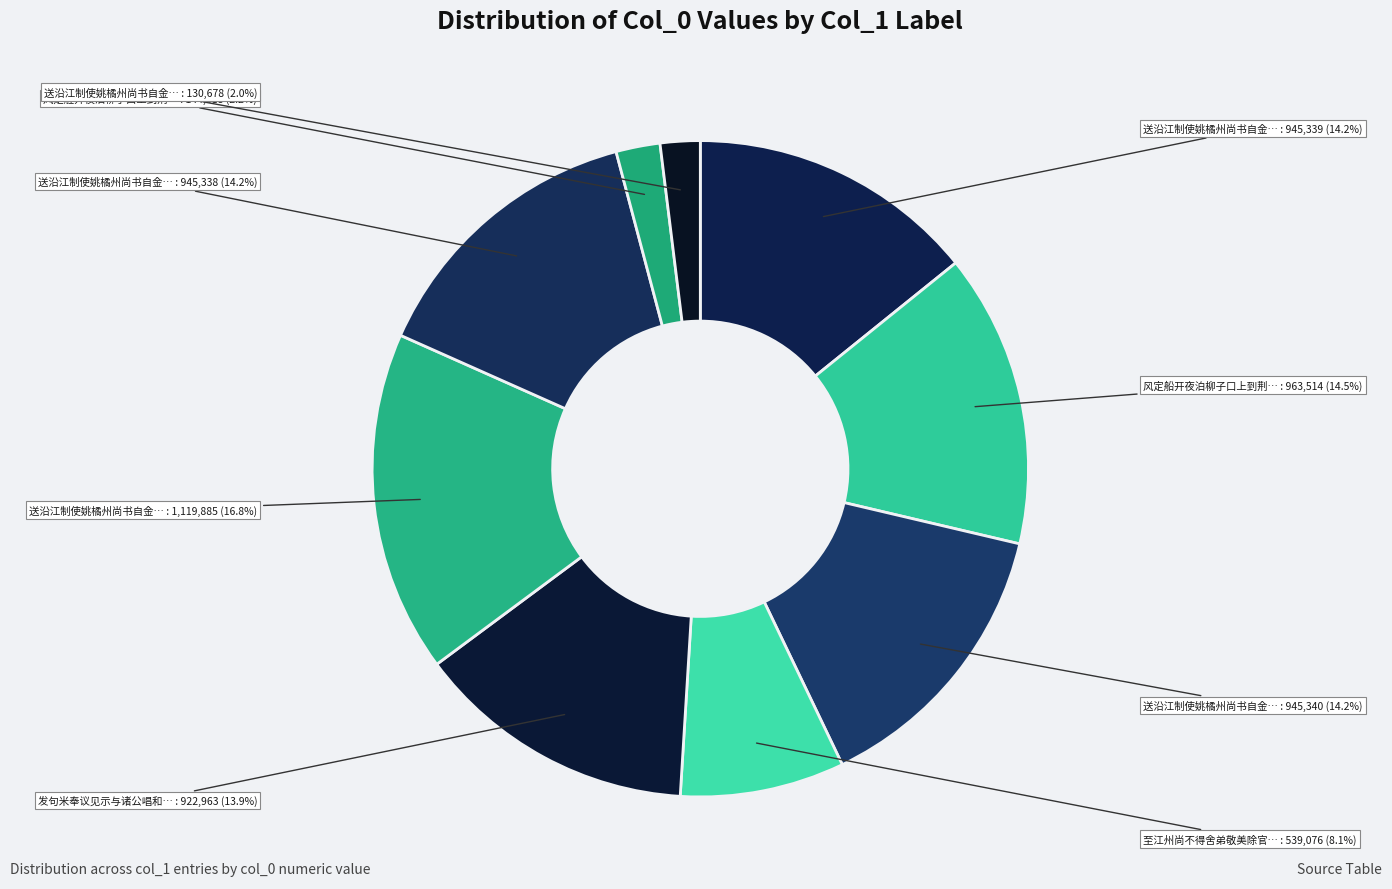

Count the number of slices in the pie.

9